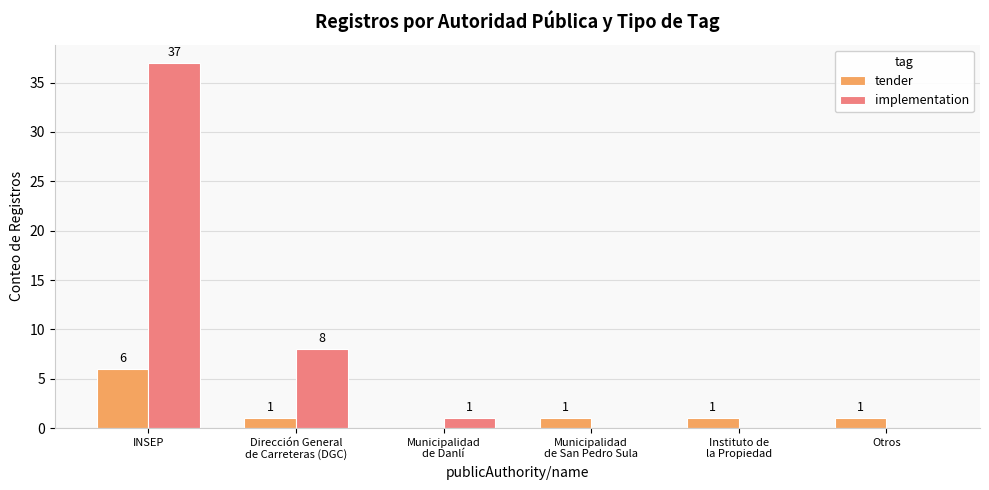

How many positive values does the implementation series have?

3